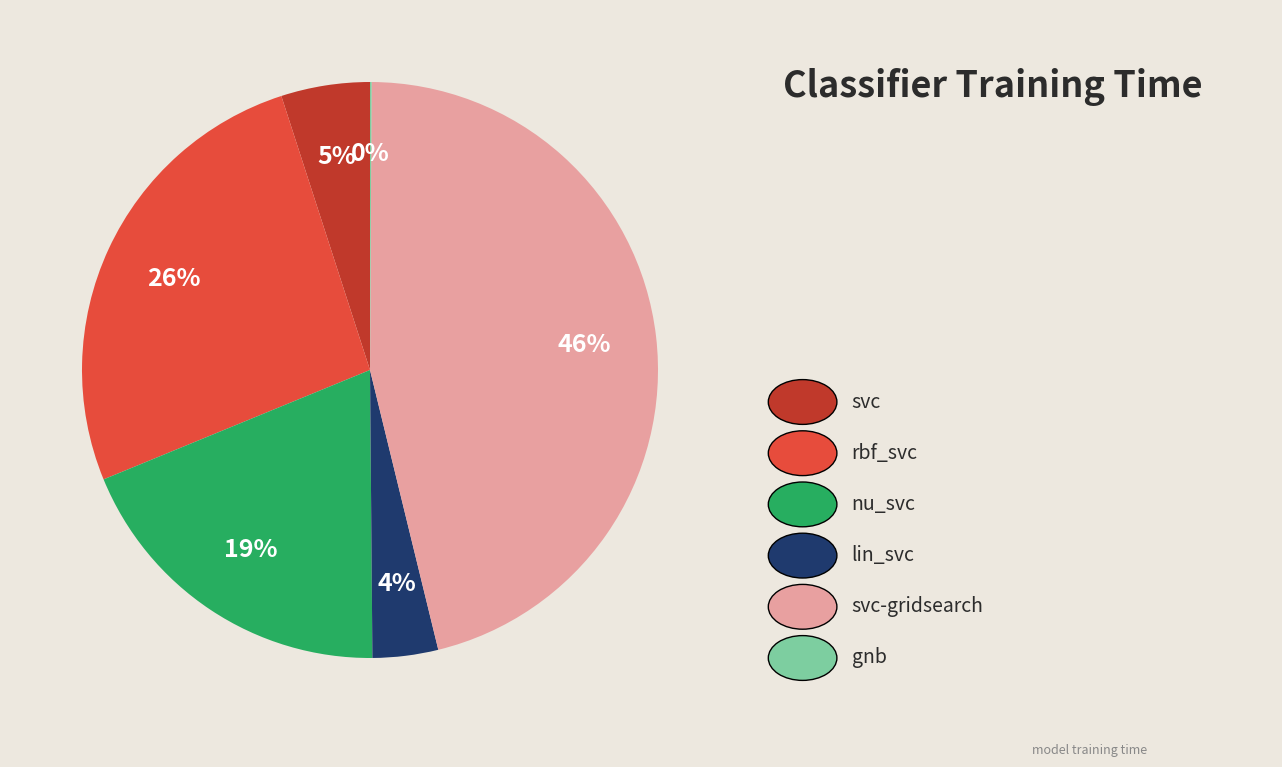

Is there a majority slice in this chart?

No